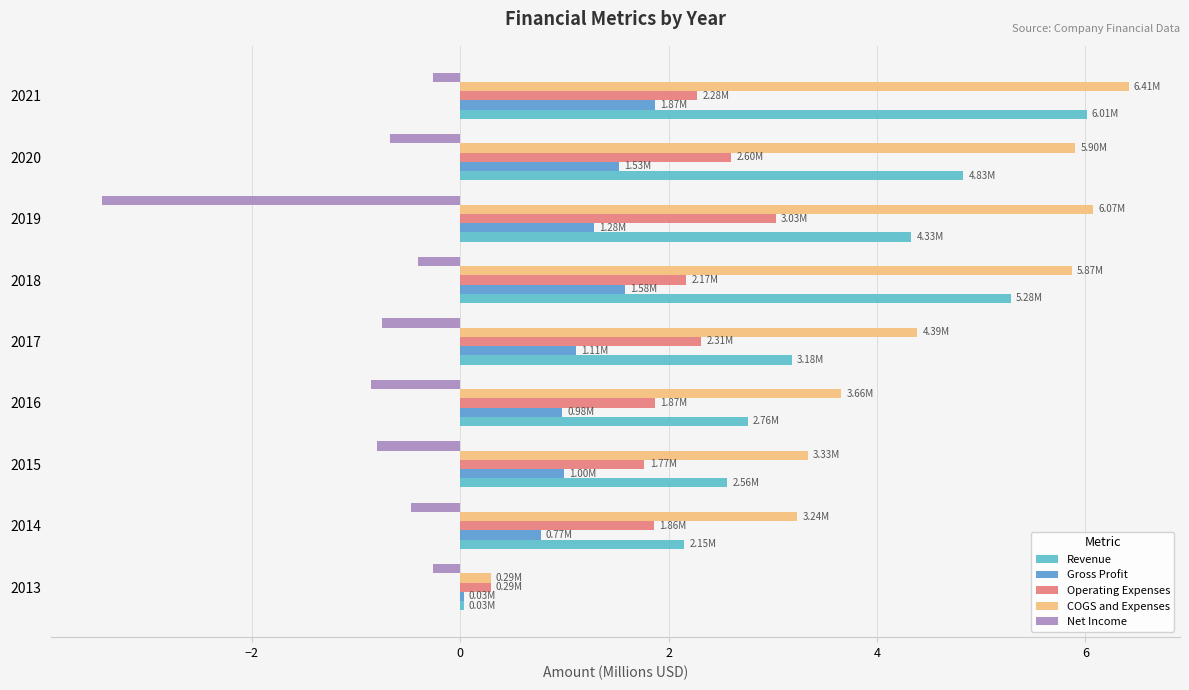

How many categories are shown in the chart?

9